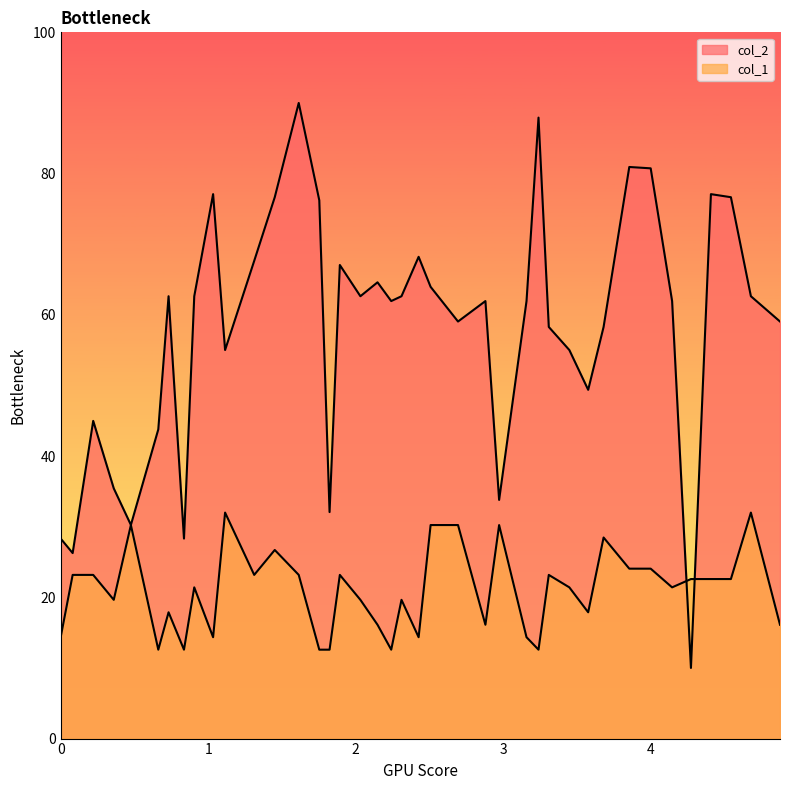

How many series are shown in this chart?

2